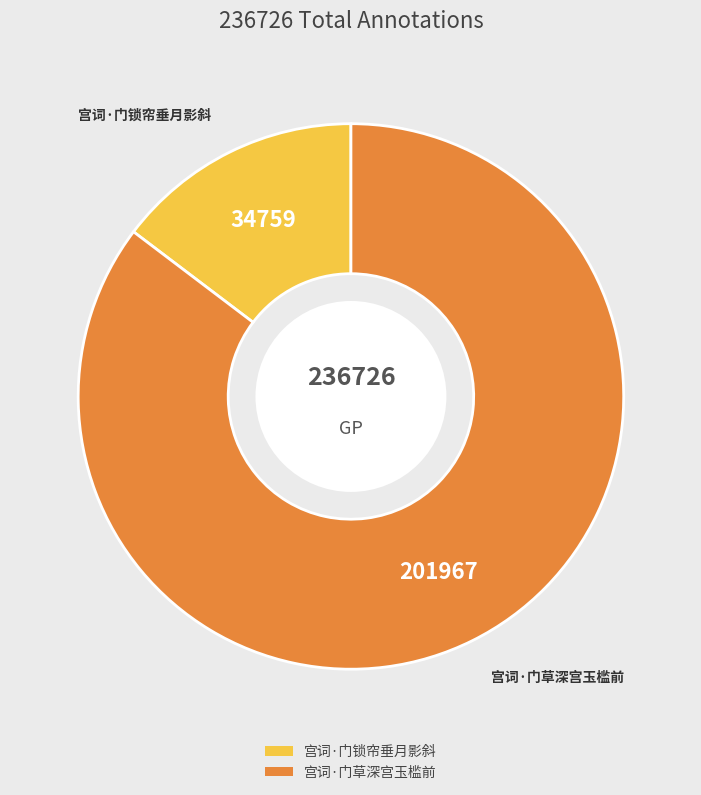

Is it true that 宫词·门锁帘垂月影斜 is 8% of the pie?

False